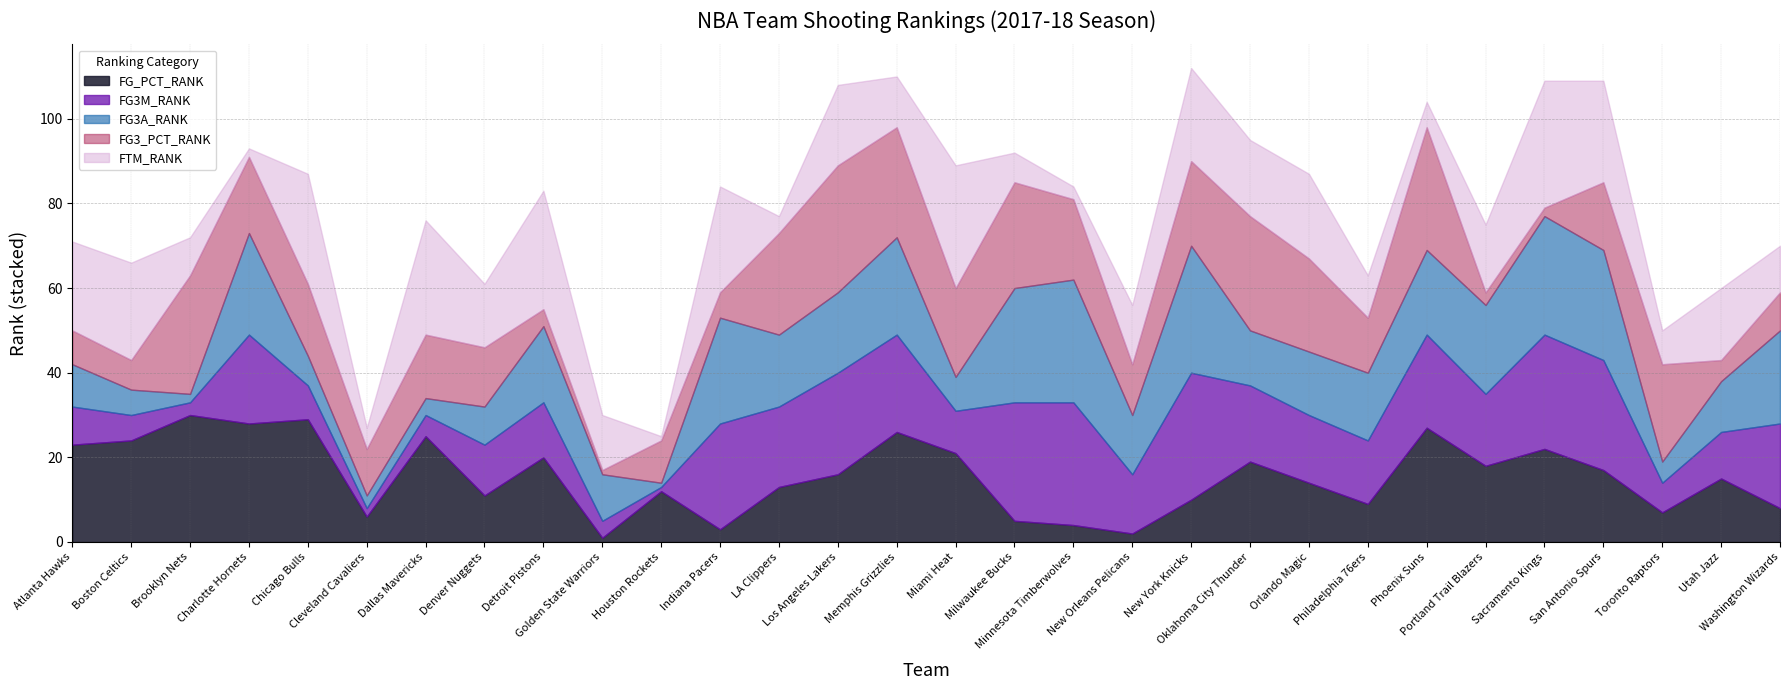

Reading left to right, transcribe all the data shown in this chart.

FG_PCT_RANK: Atlanta Hawks=23	Boston Celtics=24	Brooklyn Nets=30	Charlotte Hornets=28	Chicago Bulls=29	Cleveland Cavaliers=6	Dallas Mavericks=25	Denver Nuggets=11	Detroit Pistons=20	Golden State Warriors=1	Houston Rockets=12	Indiana Pacers=3	LA Clippers=13	Los Angeles Lakers=16	Memphis Grizzlies=26	Miami Heat=21	Milwaukee Bucks=5	Minnesota Timberwolves=4	New Orleans Pelicans=2	New York Knicks=10	Oklahoma City Thunder=19	Orlando Magic=14	Philadelphia 76ers=9	Phoenix Suns=27	Portland Trail Blazers=18	Sacramento Kings=22	San Antonio Spurs=17	Toronto Raptors=7	Utah Jazz=15	Washington Wizards=8
FG3M_RANK: Atlanta Hawks=9	Boston Celtics=6	Brooklyn Nets=3	Charlotte Hornets=21	Chicago Bulls=8	Cleveland Cavaliers=2	Dallas Mavericks=5	Denver Nuggets=12	Detroit Pistons=13	Golden State Warriors=4	Houston Rockets=1	Indiana Pacers=25	LA Clippers=19	Los Angeles Lakers=24	Memphis Grizzlies=23	Miami Heat=10	Milwaukee Bucks=28	Minnesota Timberwolves=29	New Orleans Pelicans=14	New York Knicks=30	Oklahoma City Thunder=18	Orlando Magic=16	Philadelphia 76ers=15	Phoenix Suns=22	Portland Trail Blazers=17	Sacramento Kings=27	San Antonio Spurs=26	Toronto Raptors=7	Utah Jazz=11	Washington Wizards=20
FG3A_RANK: Atlanta Hawks=10	Boston Celtics=6	Brooklyn Nets=2	Charlotte Hornets=24	Chicago Bulls=7	Cleveland Cavaliers=3	Dallas Mavericks=4	Denver Nuggets=9	Detroit Pistons=18	Golden State Warriors=11	Houston Rockets=1	Indiana Pacers=25	LA Clippers=17	Los Angeles Lakers=19	Memphis Grizzlies=23	Miami Heat=8	Milwaukee Bucks=27	Minnesota Timberwolves=29	New Orleans Pelicans=14	New York Knicks=30	Oklahoma City Thunder=13	Orlando Magic=15	Philadelphia 76ers=16	Phoenix Suns=20	Portland Trail Blazers=21	Sacramento Kings=28	San Antonio Spurs=26	Toronto Raptors=5	Utah Jazz=12	Washington Wizards=22
FG3_PCT_RANK: Atlanta Hawks=8	Boston Celtics=7	Brooklyn Nets=28	Charlotte Hornets=18	Chicago Bulls=17	Cleveland Cavaliers=11	Dallas Mavericks=15	Denver Nuggets=14	Detroit Pistons=4	Golden State Warriors=1	Houston Rockets=10	Indiana Pacers=6	LA Clippers=24	Los Angeles Lakers=30	Memphis Grizzlies=26	Miami Heat=21	Milwaukee Bucks=25	Minnesota Timberwolves=19	New Orleans Pelicans=12	New York Knicks=20	Oklahoma City Thunder=27	Orlando Magic=22	Philadelphia 76ers=13	Phoenix Suns=29	Portland Trail Blazers=3	Sacramento Kings=2	San Antonio Spurs=16	Toronto Raptors=23	Utah Jazz=5	Washington Wizards=9
FTM_RANK: Atlanta Hawks=21	Boston Celtics=23	Brooklyn Nets=9	Charlotte Hornets=2	Chicago Bulls=26	Cleveland Cavaliers=5	Dallas Mavericks=27	Denver Nuggets=15	Detroit Pistons=28	Golden State Warriors=13	Houston Rockets=1	Indiana Pacers=25	LA Clippers=4	Los Angeles Lakers=19	Memphis Grizzlies=12	Miami Heat=29	Milwaukee Bucks=7	Minnesota Timberwolves=3	New Orleans Pelicans=14	New York Knicks=22	Oklahoma City Thunder=18	Orlando Magic=20	Philadelphia 76ers=10	Phoenix Suns=6	Portland Trail Blazers=16	Sacramento Kings=30	San Antonio Spurs=24	Toronto Raptors=8	Utah Jazz=17	Washington Wizards=11